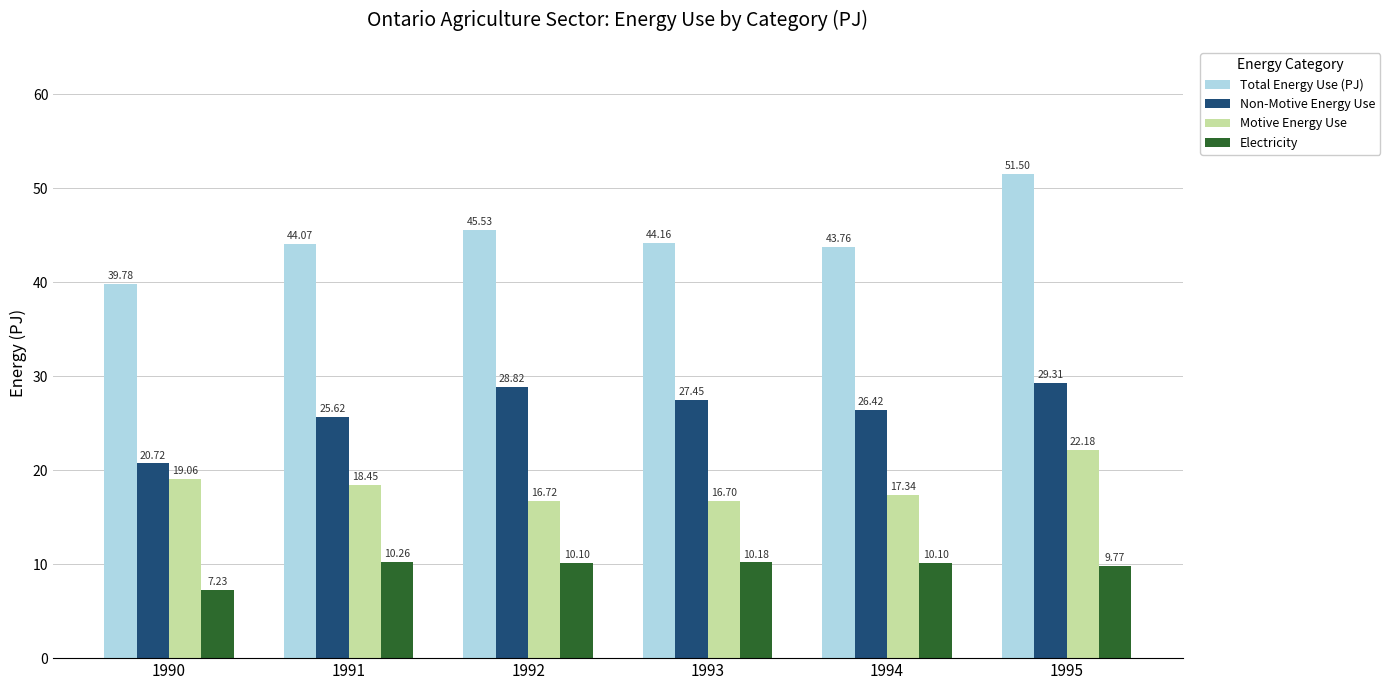

Rank the series by their maximum value, from lowest to highest.

Electricity, Motive Energy Use, Non-Motive Energy Use, Total Energy Use (PJ)